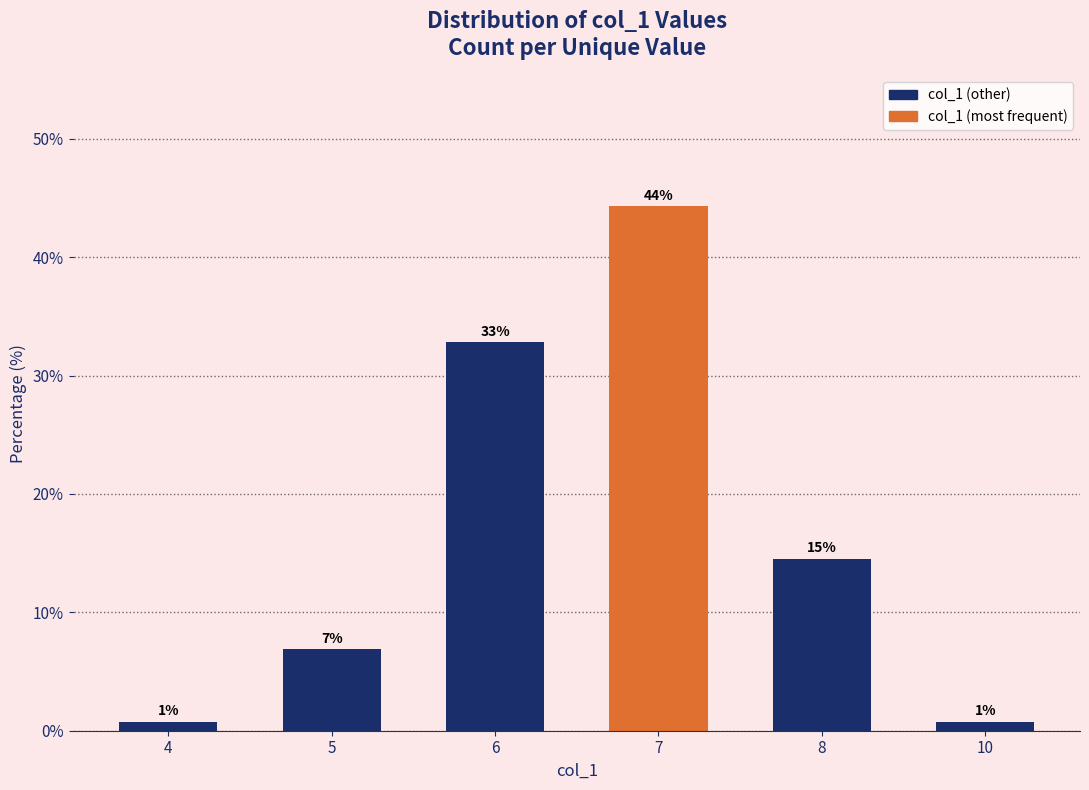

Which label corresponds to the smallest value in the chart?

4